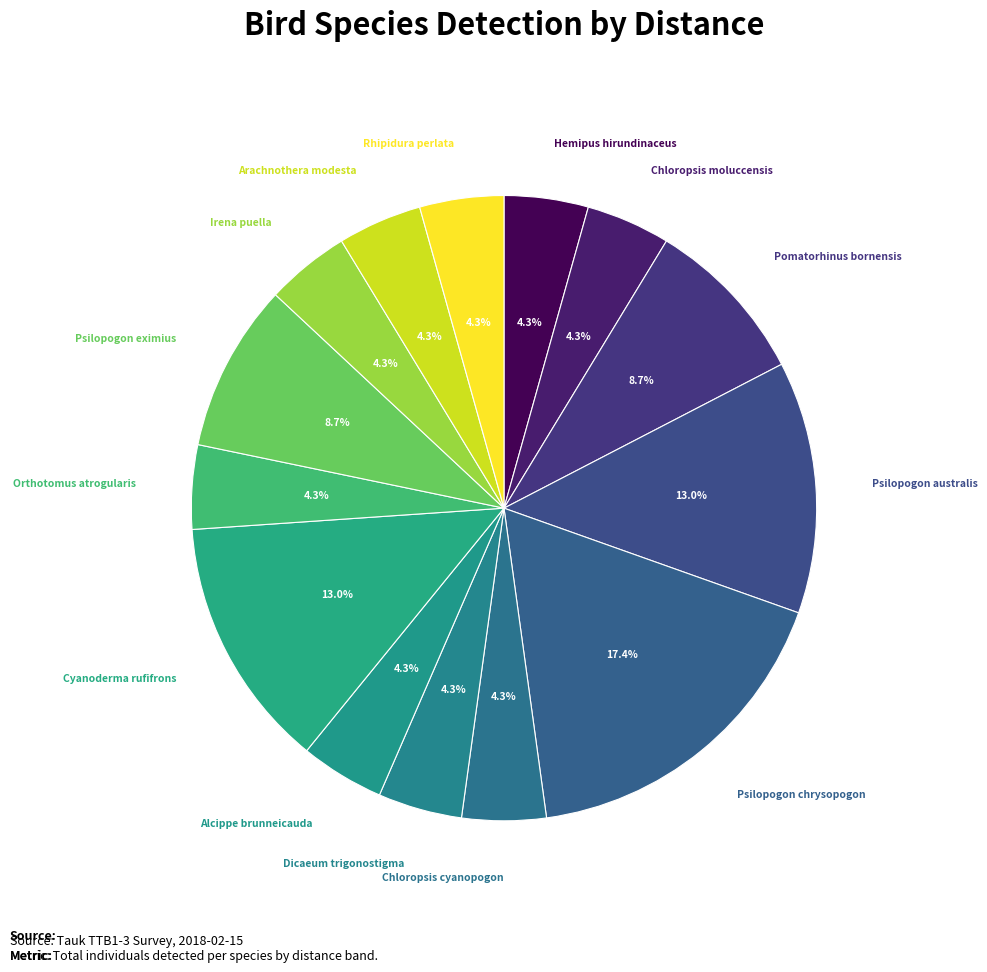

Is there any slice that represents more than half of the pie?

No